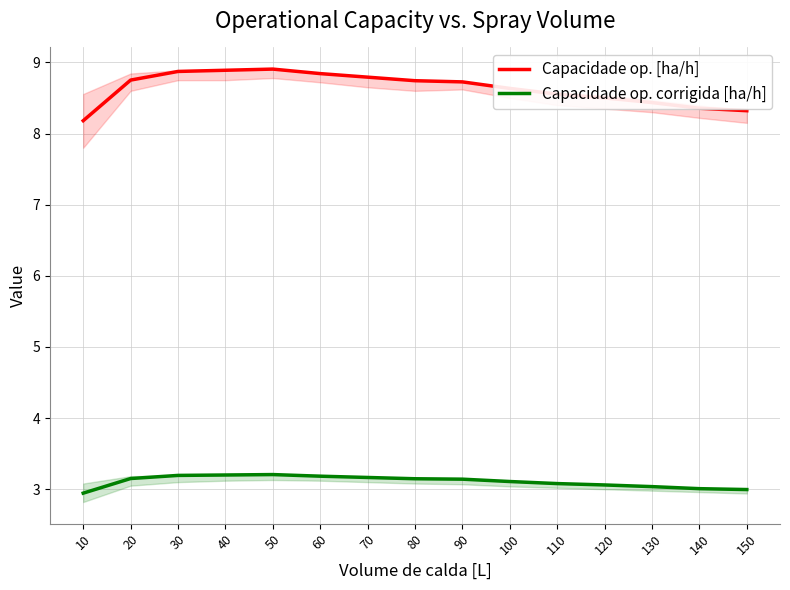

Which series has the widest spread of values?

Capacidade op. [ha/h]